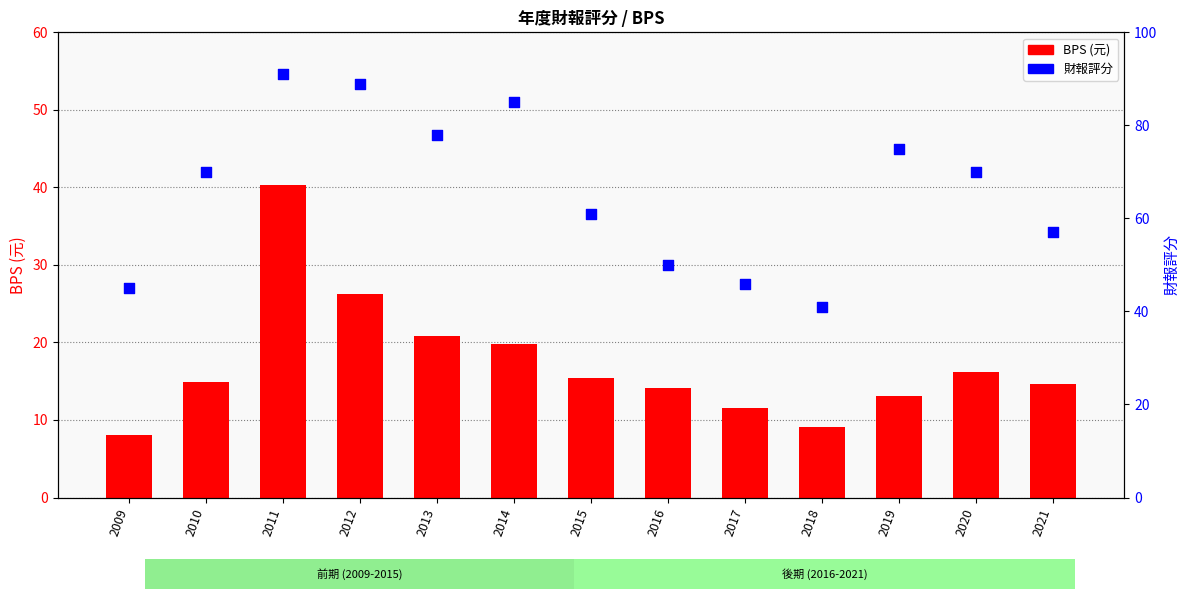

Which series has the widest spread of Y values?

財報評分